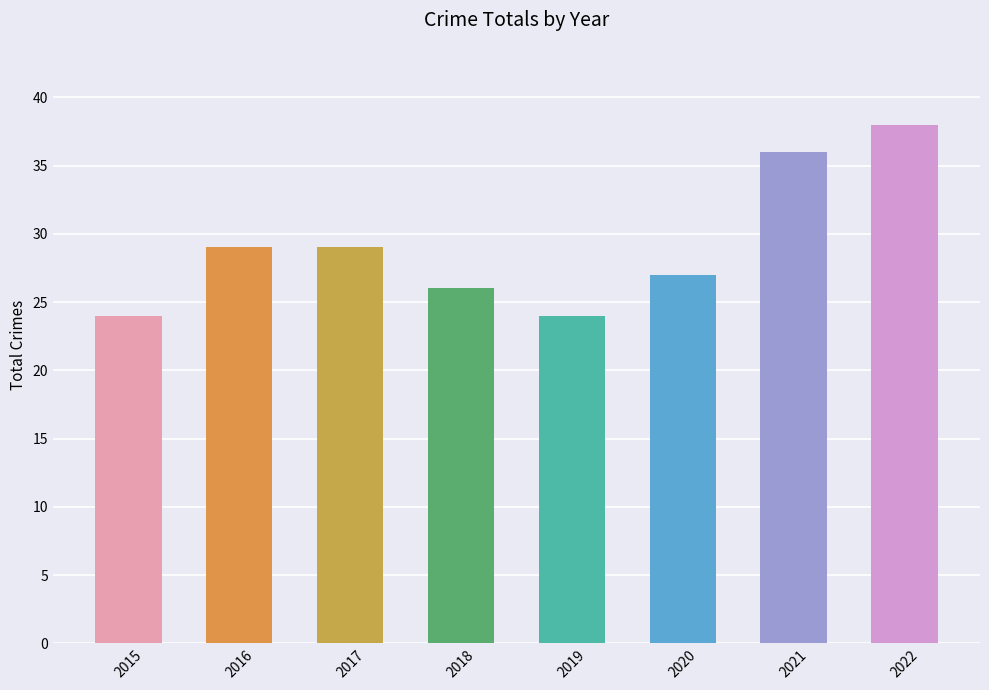

What is the value of the 8th bar from the left?

38